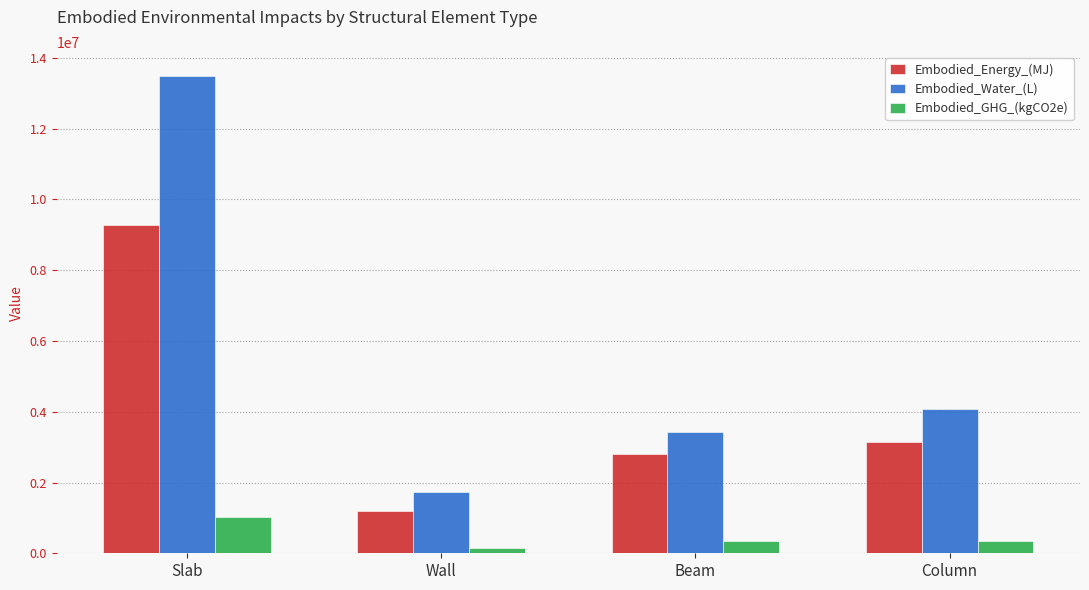

What is the difference between the second highest and minimum values in the Embodied_Water_(L) series?

2329072.3